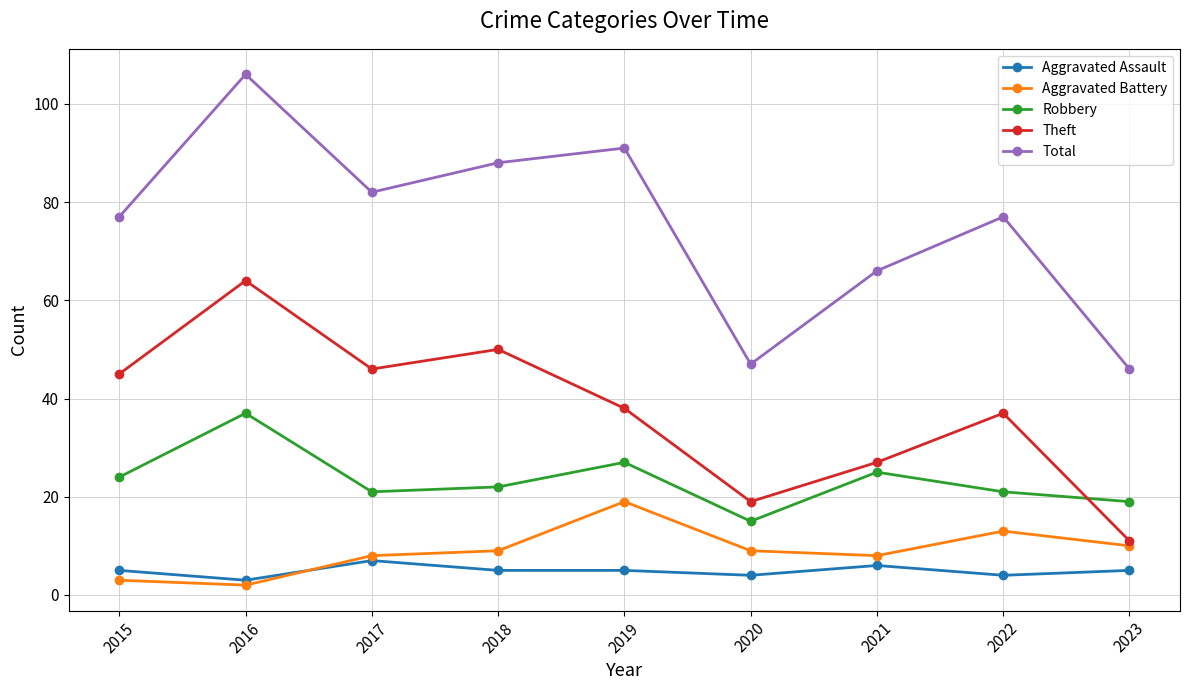

What is the greatest value displayed?

106